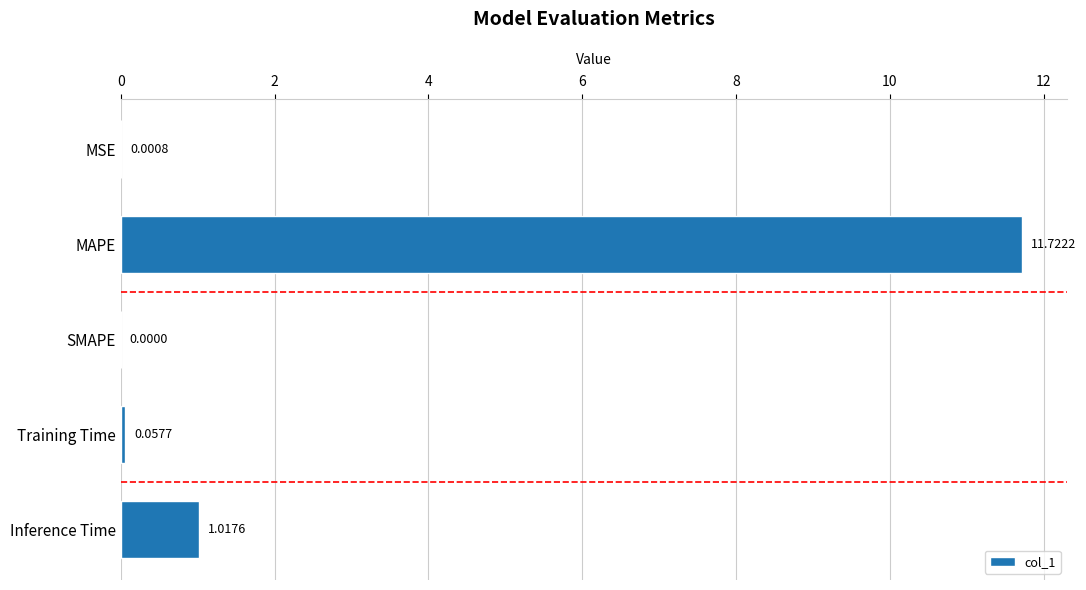

What is the sum of the values at MAPE and MSE?

11.7